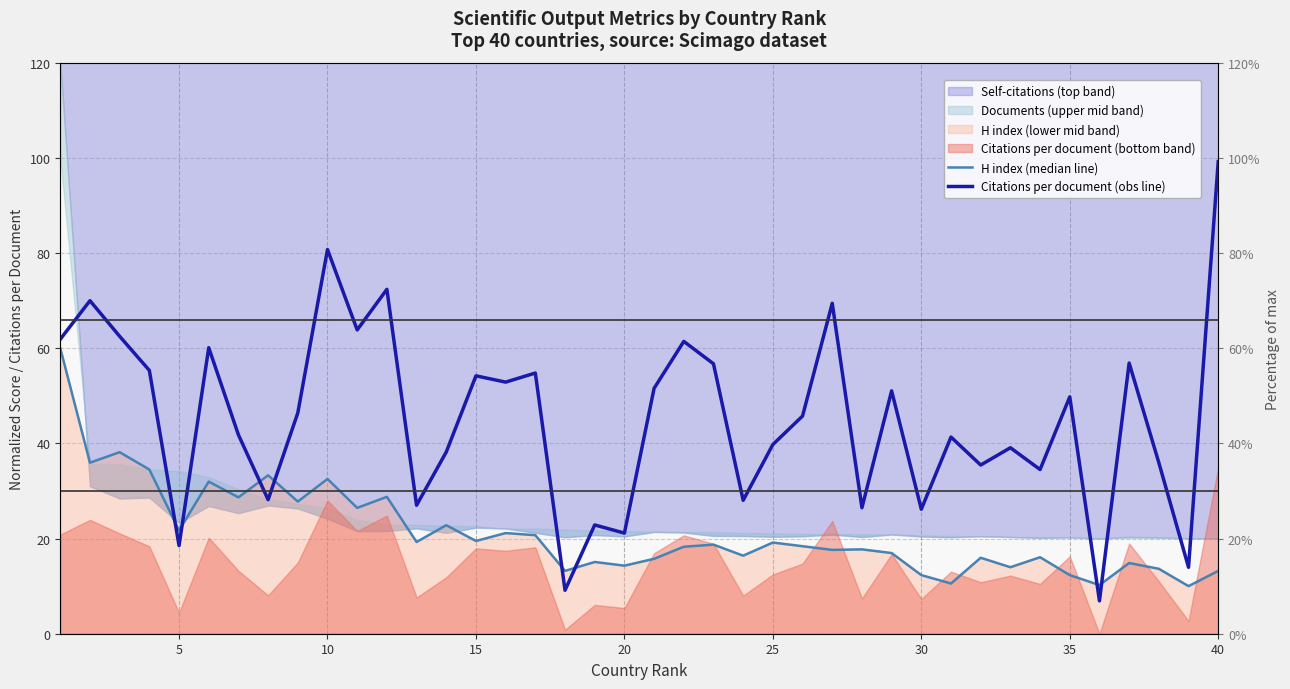

Reading left to right, transcribe all the data shown in this chart.

H index (median line): 60.0	35.9	38.1	34.5	21.7	32.0	28.7	33.3	27.8	32.5	26.4	28.8	19.3	22.8	19.5	21.1	20.7	13.2	15.1	14.3	15.7	18.3	18.7	16.4	19.2	18.4	17.6	17.7	17.0	12.3	10.6	16.0	14.0	16.1	12.3	10.2	14.9	13.6	10.0	13.2
Citations per document (obs line): 61.9	70.0	62.5	55.3	18.5	60.1	41.8	28.2	46.4	80.7	63.8	72.4	27.0	38.2	54.2	52.9	54.8	9.1	22.9	21.1	51.6	61.4	56.7	28.0	39.8	45.7	69.4	26.5	51.0	26.2	41.3	35.4	39.1	34.5	49.8	6.9	56.9	35.9	14.0	99.2